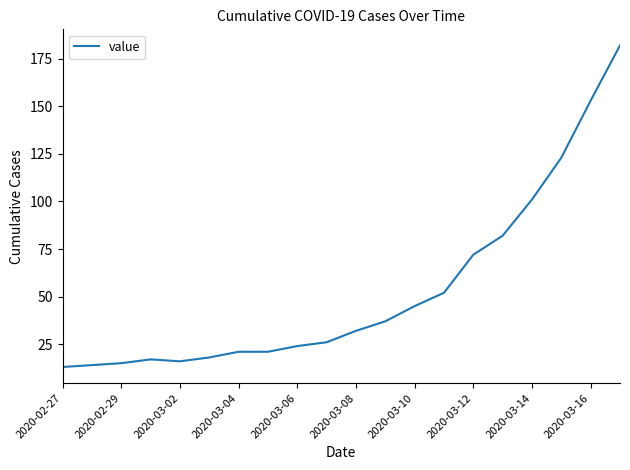

How many categories are shown in the chart?

20